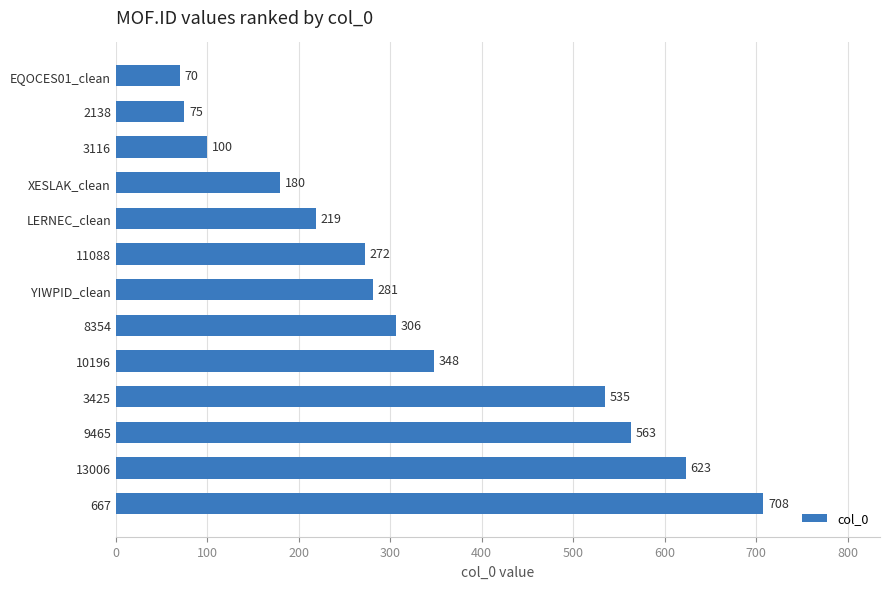

Reading bottom to top, list all the values displayed in this chart.

708	623	563	535	348	306	281	272	219	180	100	75	70